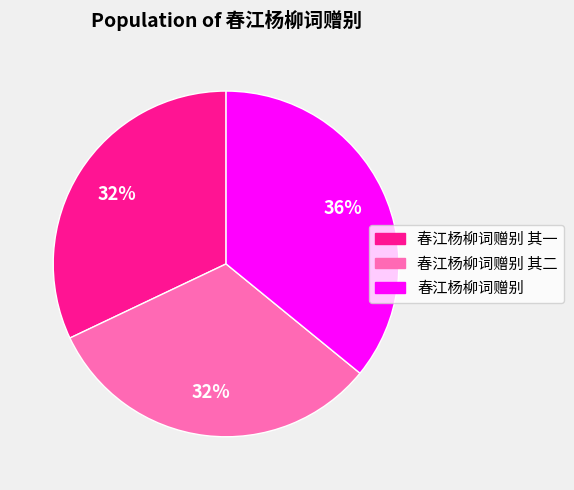

What percentage is the 春江杨柳词赠别 其一 slice, to the nearest percent?

32%